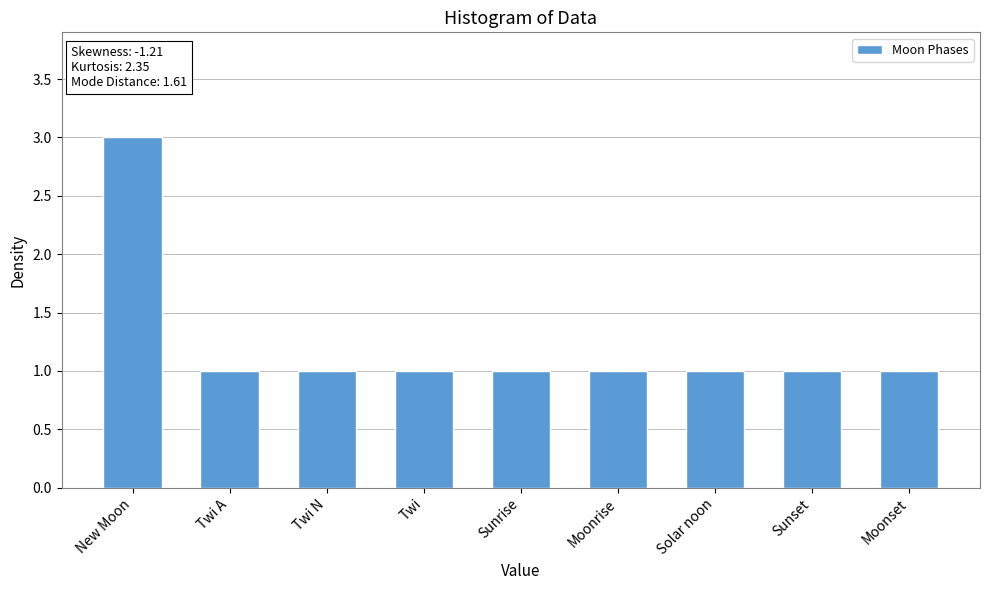

How many values are between 1 and 2?

8